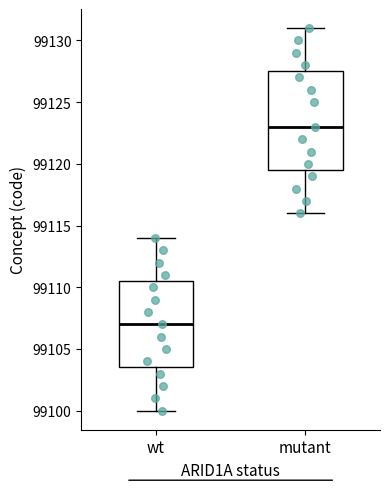

Which box has the lowest median line?

wt